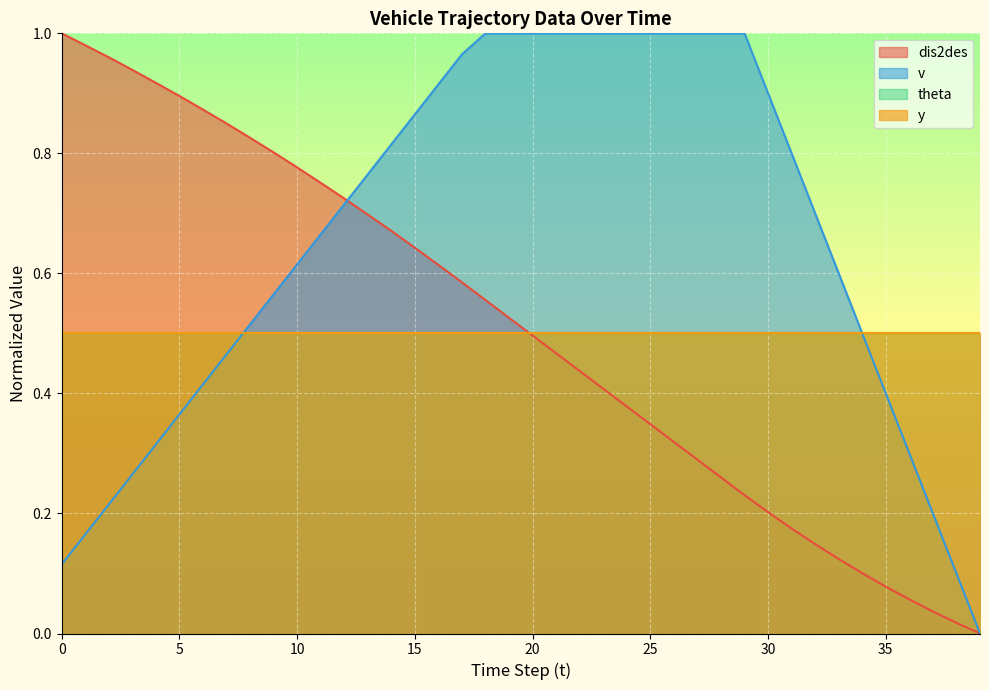

What is the value of the v point at the 16th from the left?

0.9